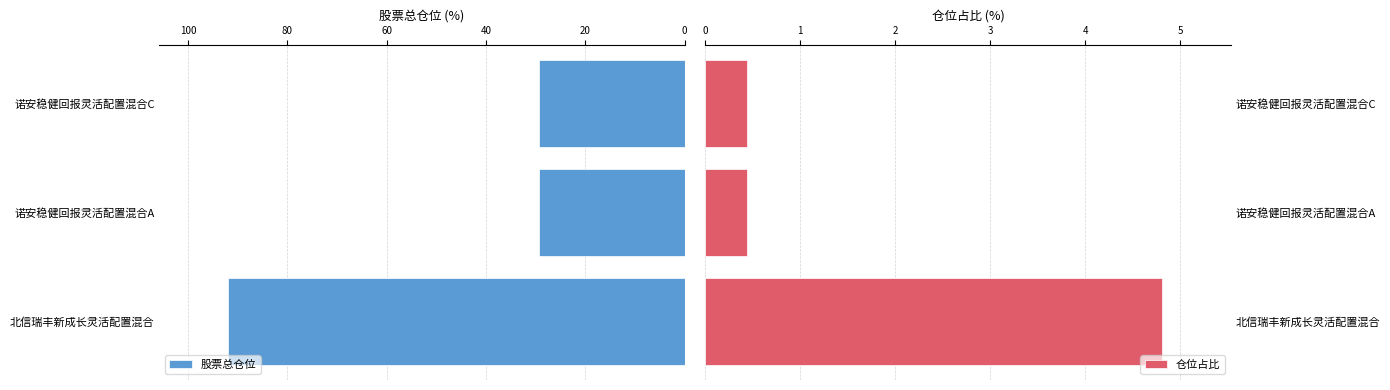

What is the value of the 股票总仓位 bar at the 3rd from the left?

29.4